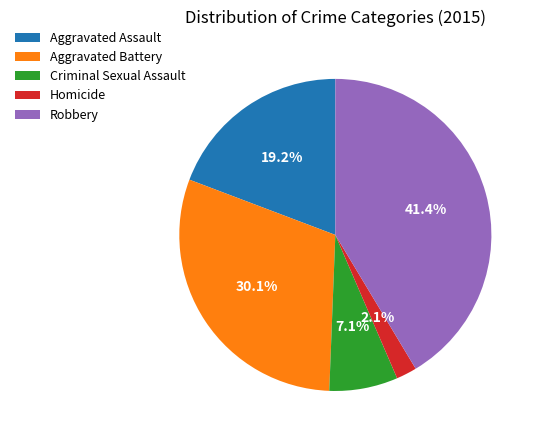

Rank the categories by value from highest to lowest.

Robbery, Aggravated Battery, Aggravated Assault, Criminal Sexual Assault, Homicide